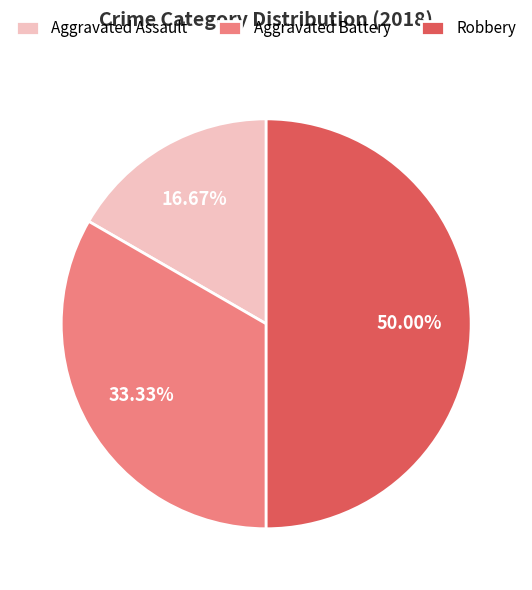

Which slice is the largest?

Robbery